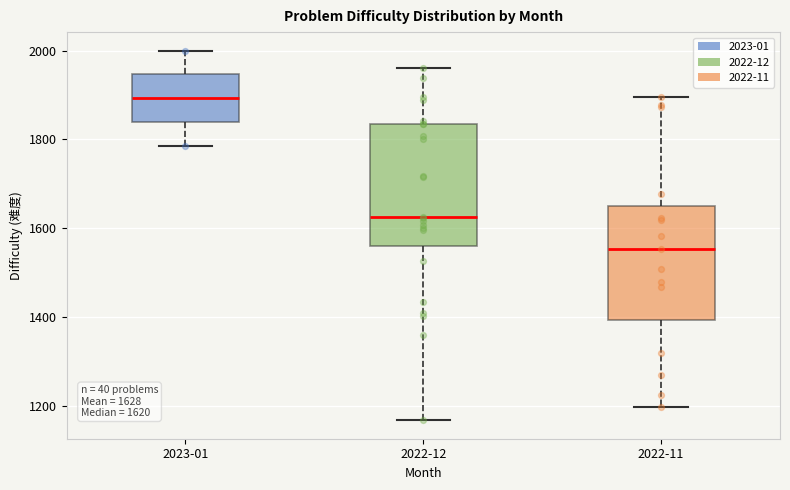

Which box's median line is the highest?

2023-01